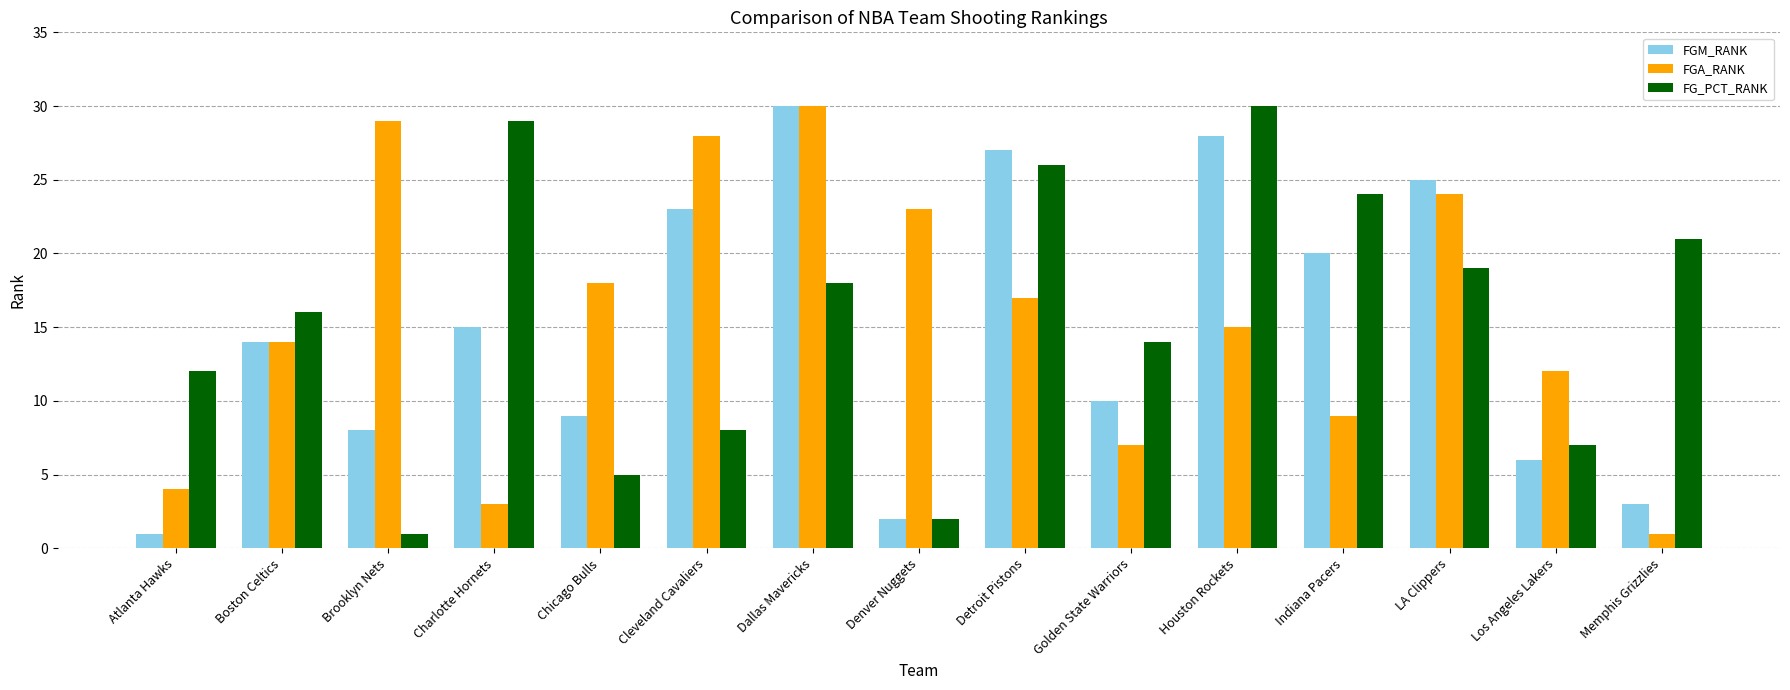

What is the average value of the FGA_RANK series?

16